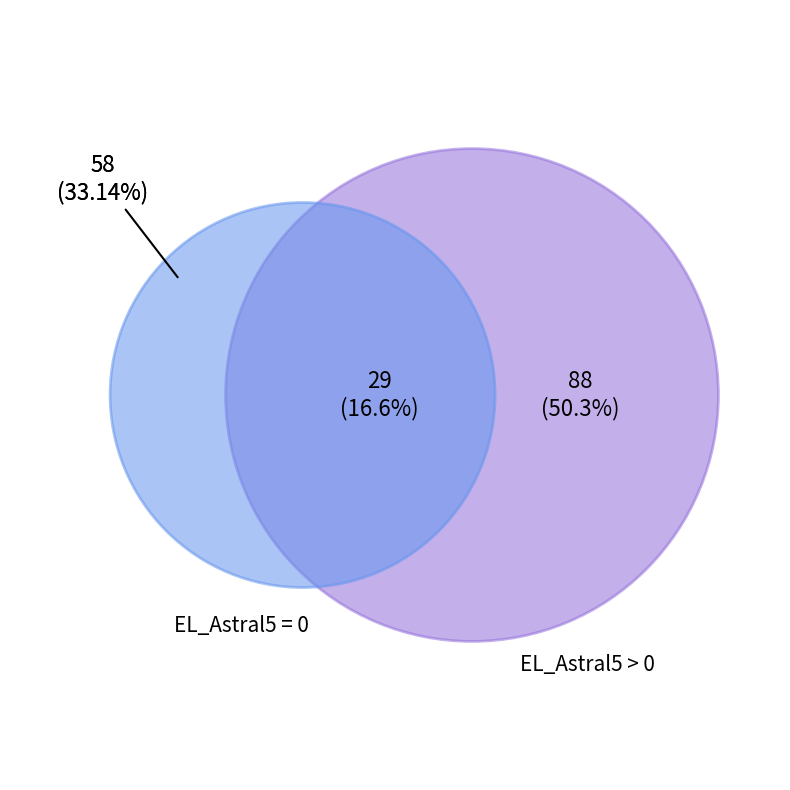

Is 11 the majority of the pie?

No